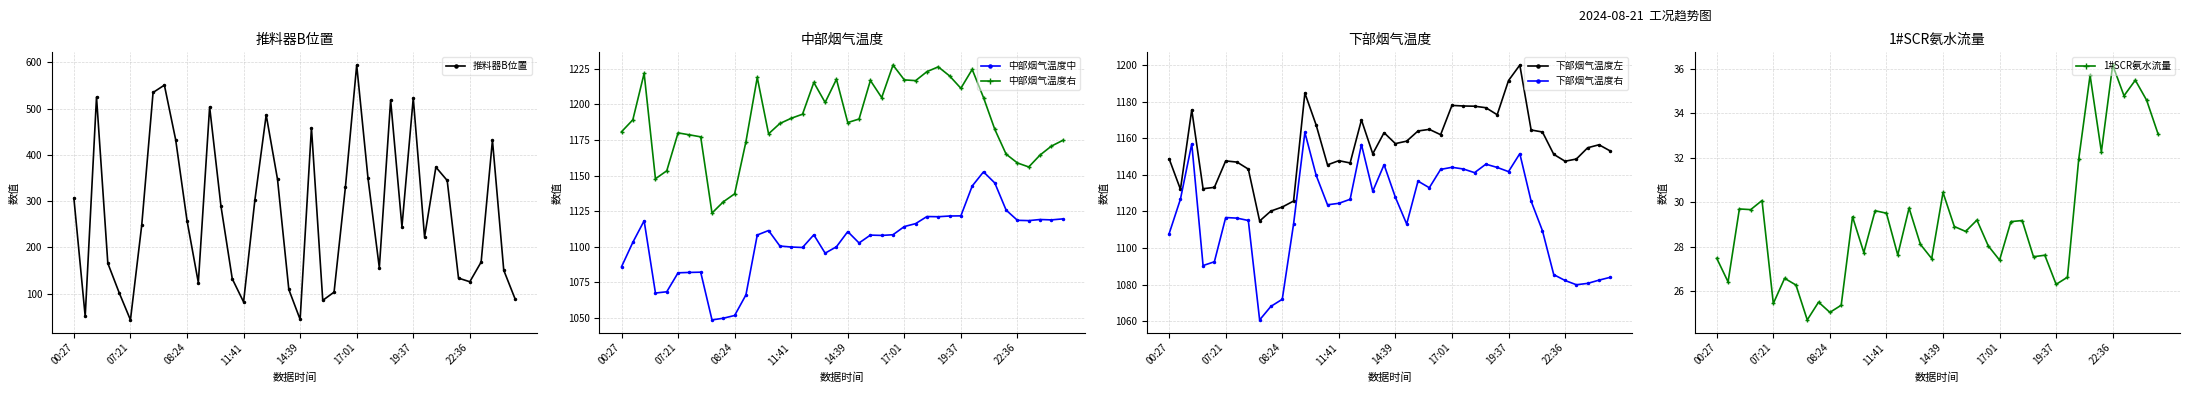

True or false: 中部烟气温度右 and 中部烟气温度中 intersect in this chart.

False